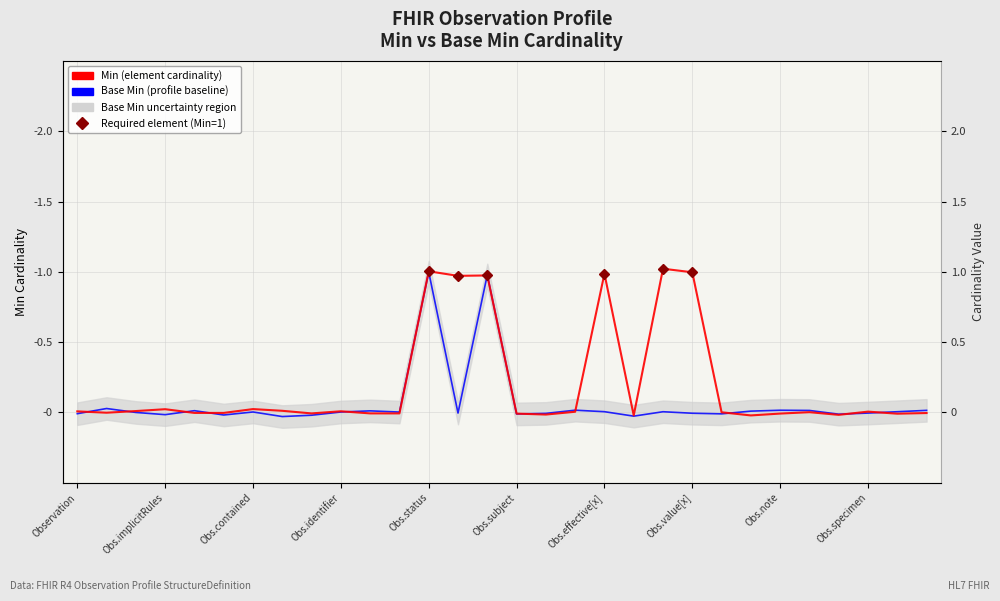

Which category has the lowest value in the Base Min (profile baseline) series?

Obs.value[x]